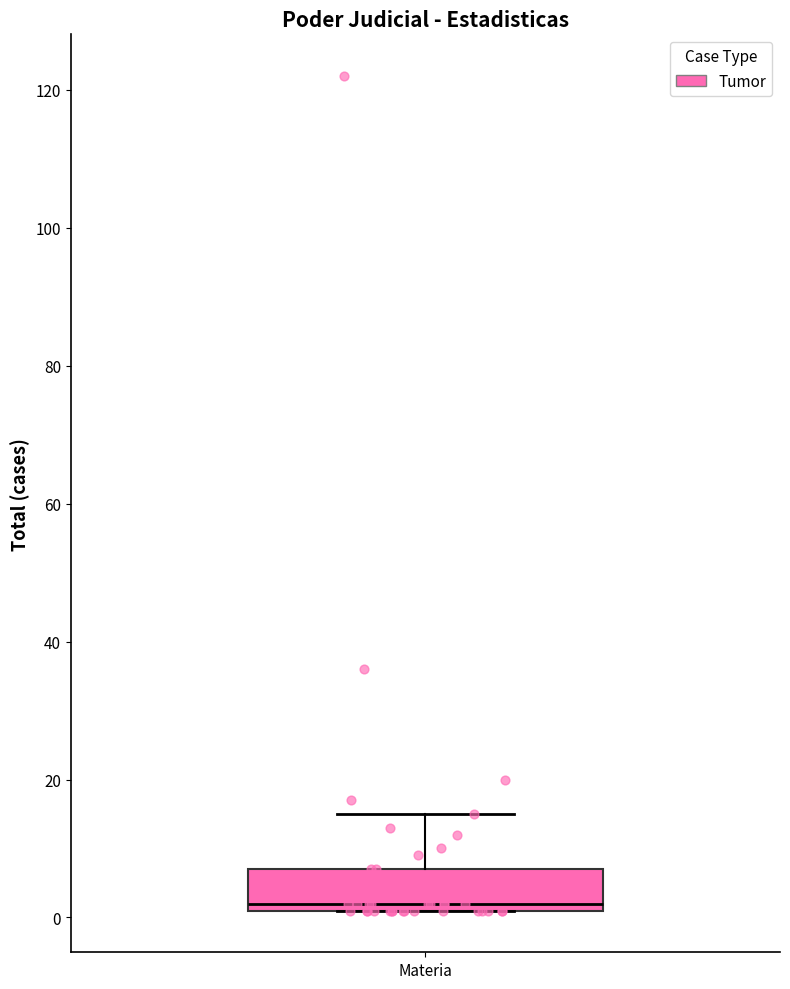

Where does the upper whisker of the box for Materia end on the y-axis? The values are not printed on the chart, so give them approximately, as read against the axis.

16